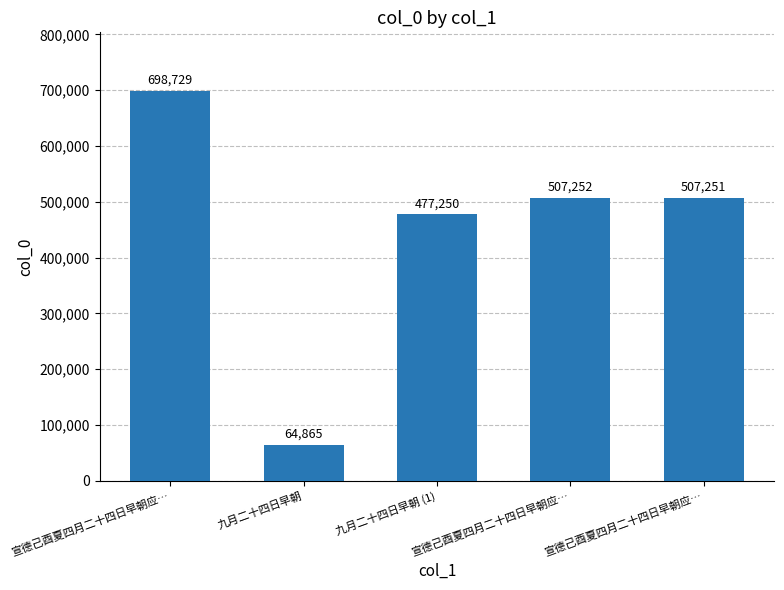

List the labels in order of value, smallest first.

九月二十四日早朝, 九月二十四日早朝 (1), 宣德己酉夏四月二十四日早朝应…, 宣德己酉夏四月二十四日早朝应…, 宣德己酉夏四月二十四日早朝应…